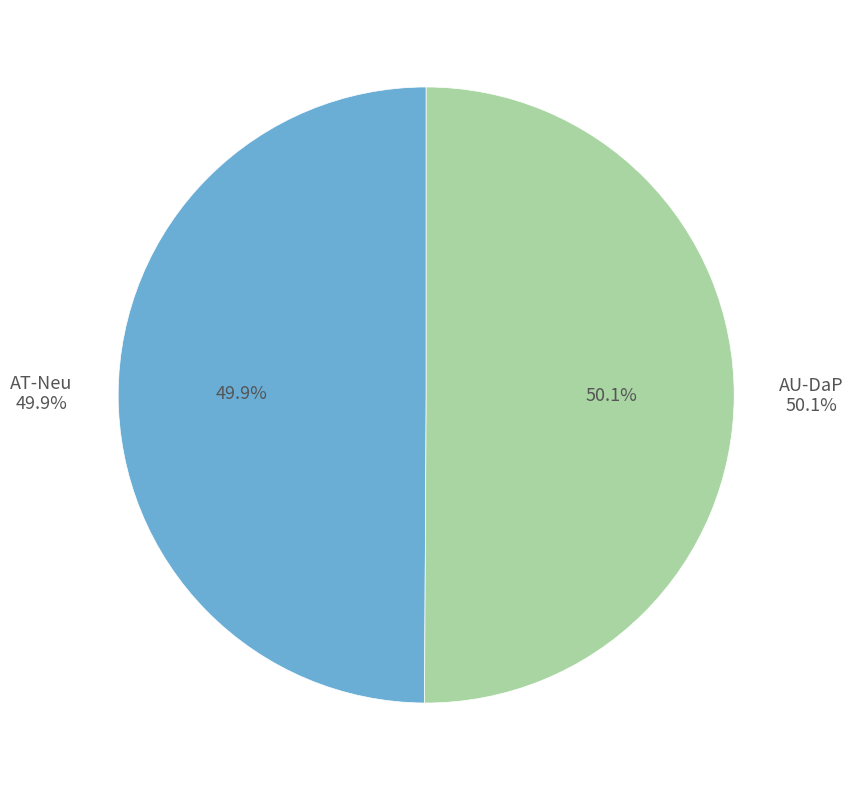

Which category has the biggest portion of the pie?

AU-DaP